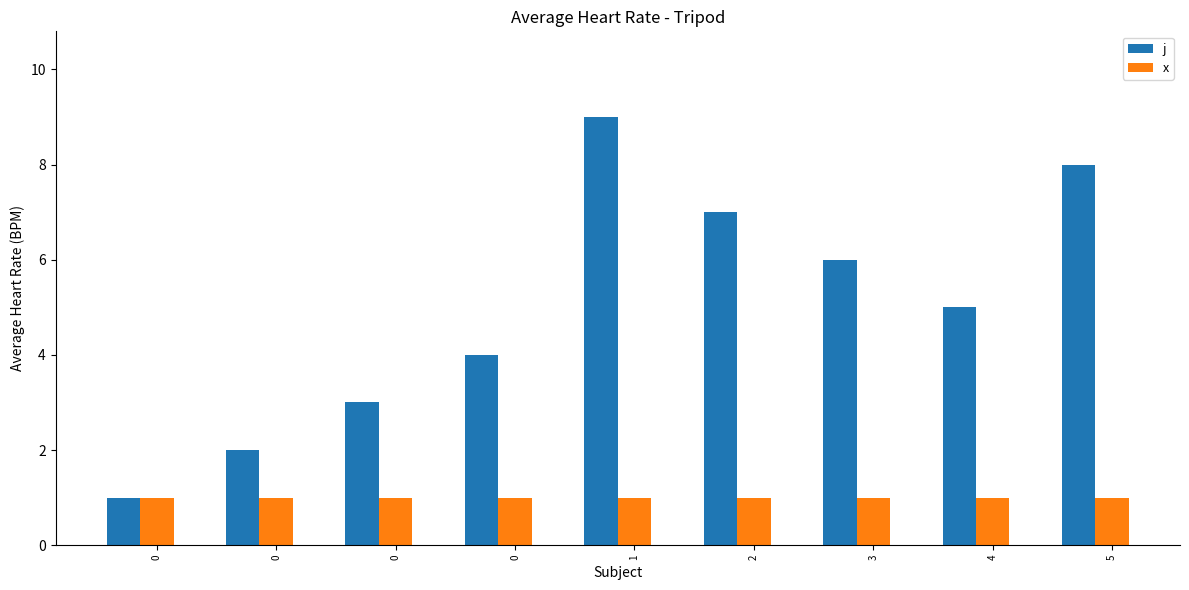

How many bars are there in total?

18